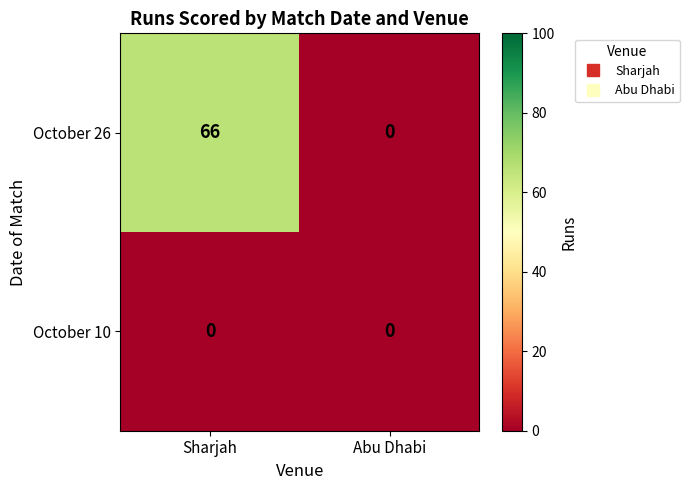

Reading left to right, transcribe all the data shown in this chart.

October 26: Sharjah=66	Abu Dhabi=0
October 10: Sharjah=0	Abu Dhabi=0